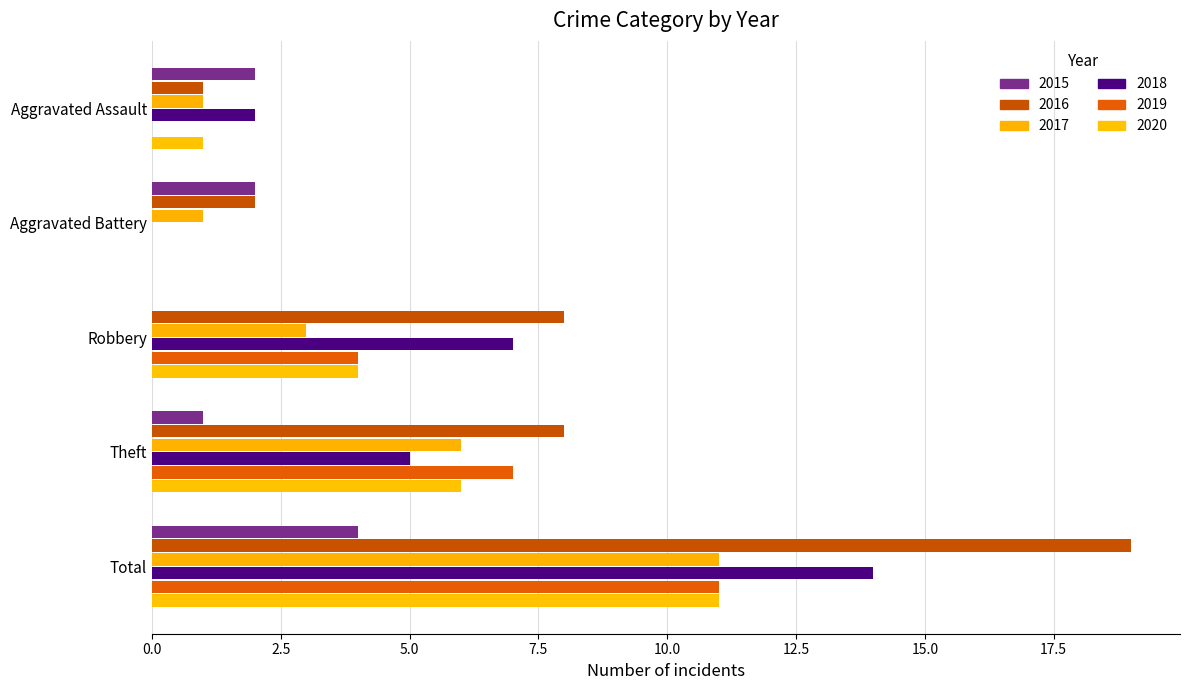

Where does the 2019 series first go above 4?

Theft